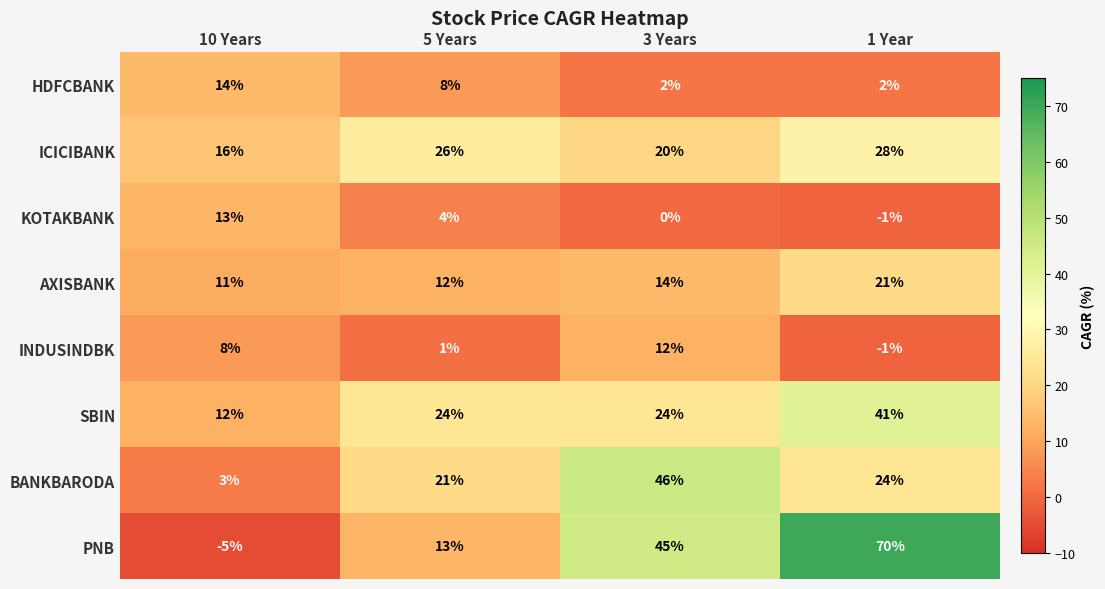

The value of INDUSINDBK at 10 Years is 8. True or false?

True